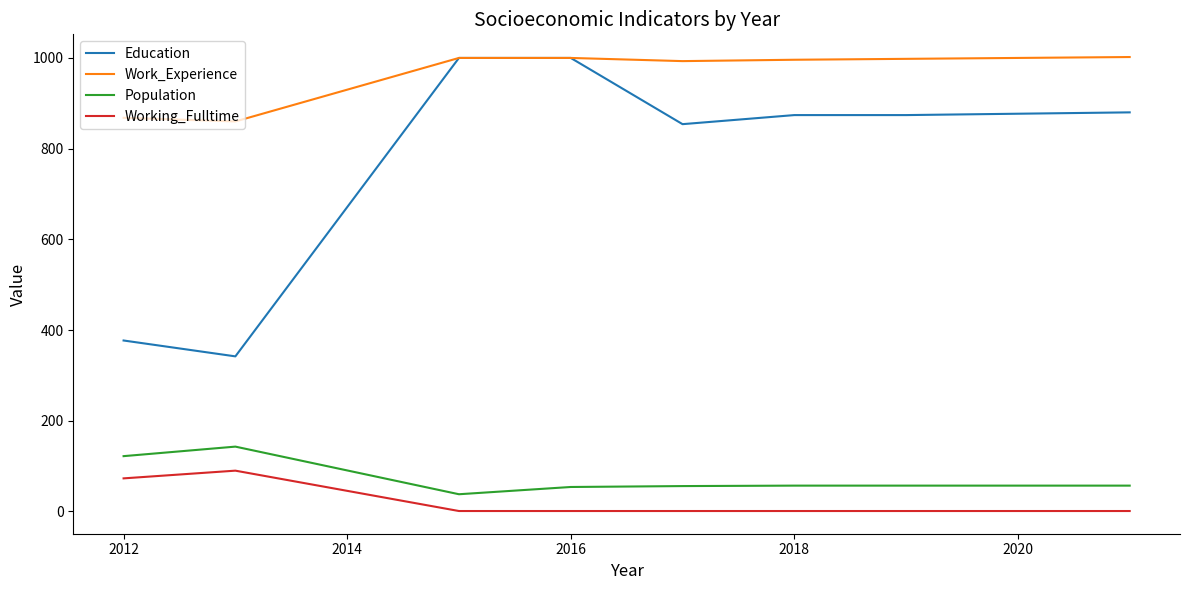

Which series has the largest total across all categories?

Work_Experience